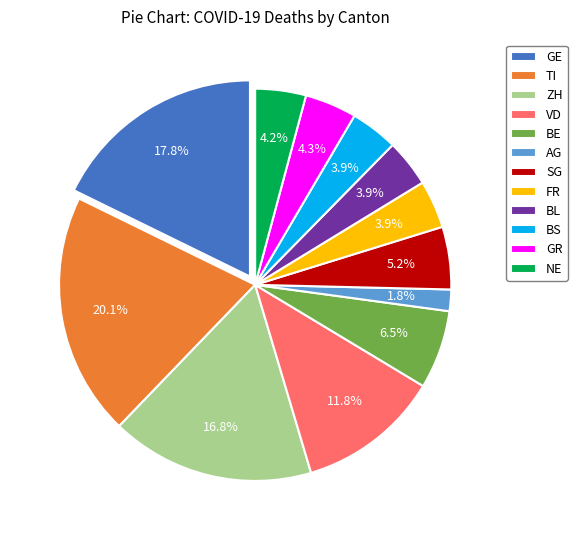

Is the sum of GE and NE greater than half?

No